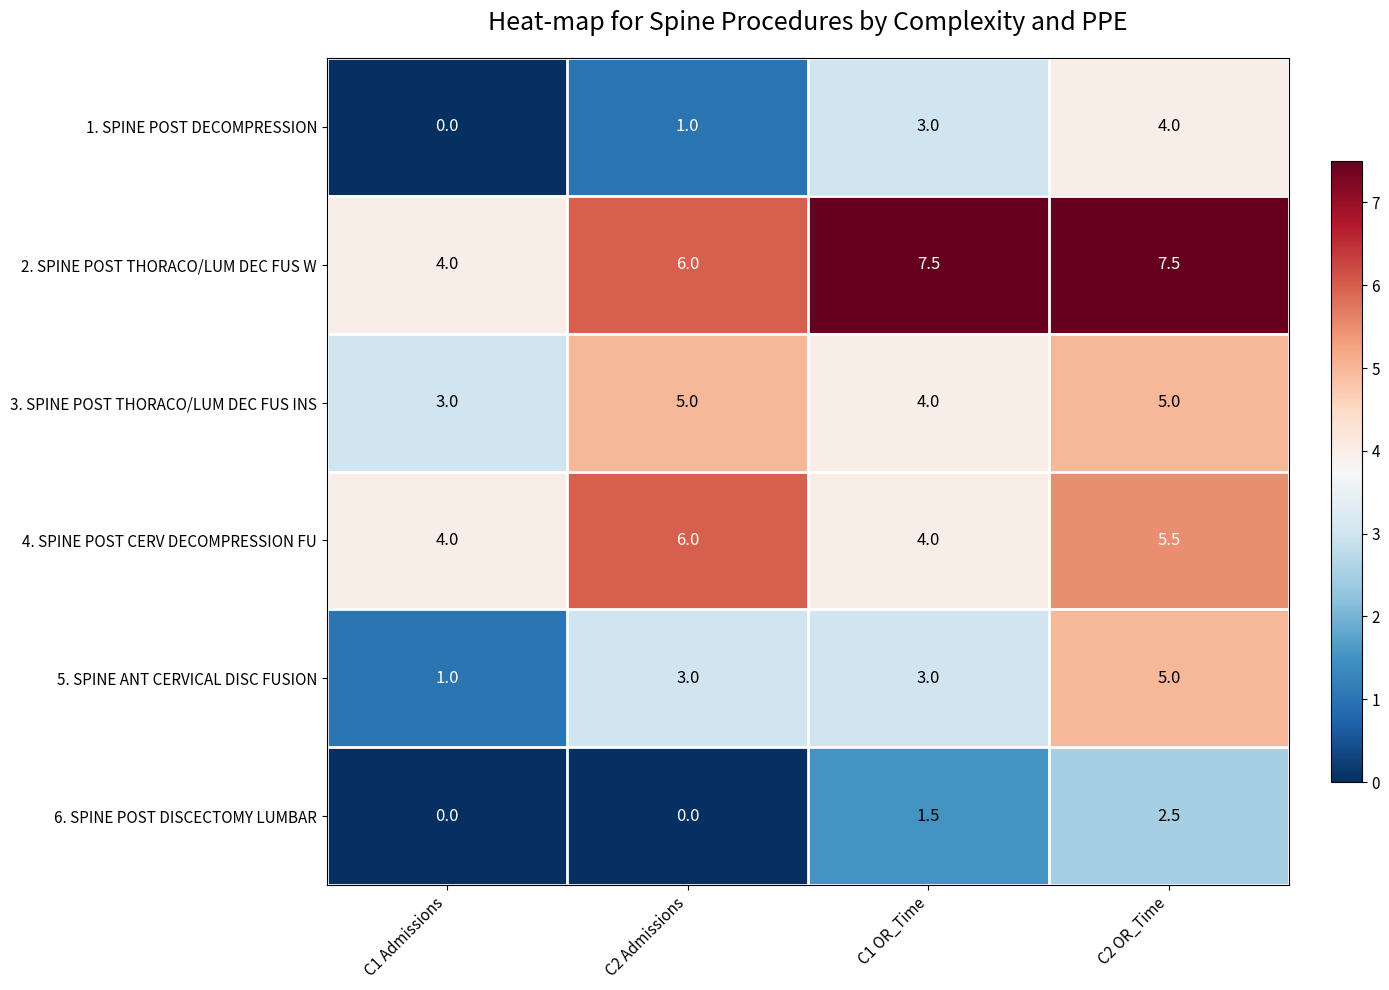

Read the 2. SPINE POST THORACO/LUM DEC FUS W value at C1 Admissions.

4.0